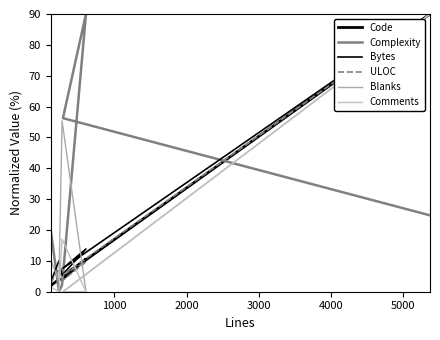

Rank the series at 1000 from highest to lowest value.

Complexity, Bytes, ULOC, Code, Blanks, Comments